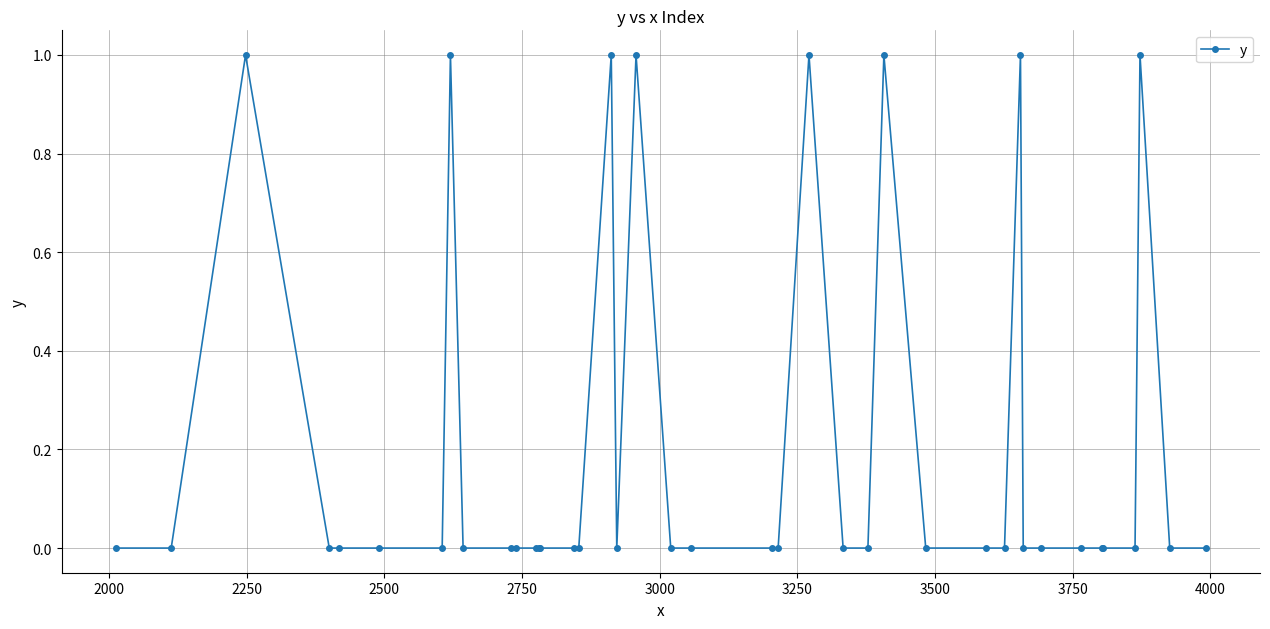

What is the value of the 19th point from the left?

1